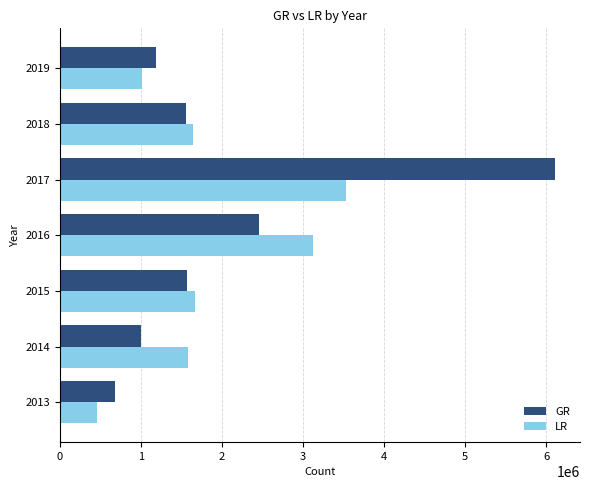

What is the approximate value of GR at 2018, to the nearest 100?

1552800